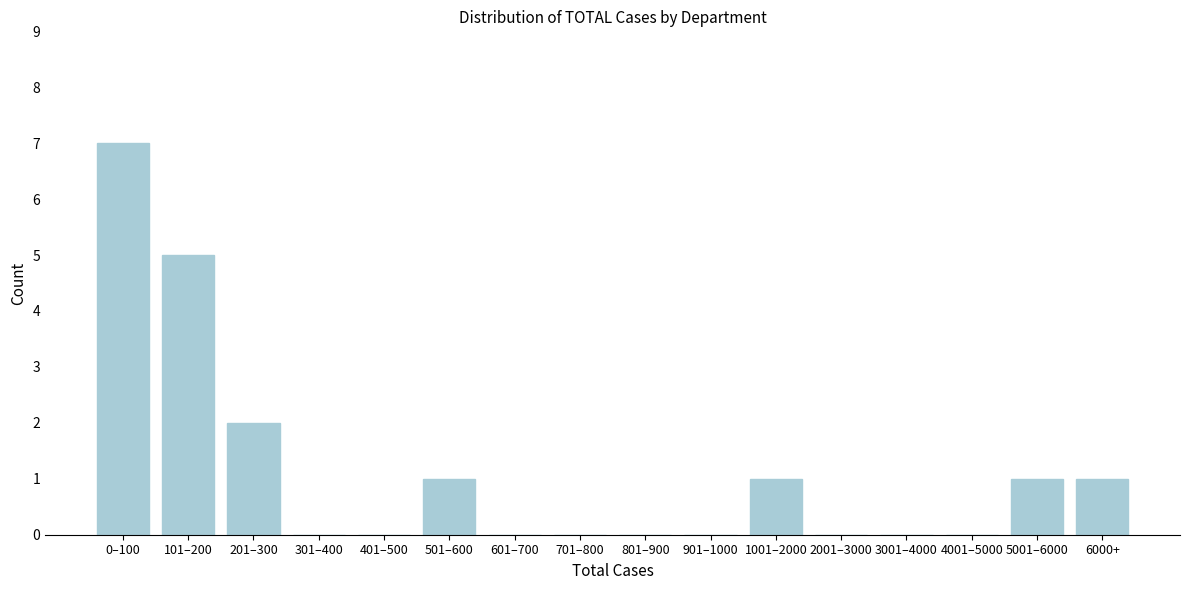

Reading right to left, list all the values displayed in this chart.

6000+=1	5001–6000=1	4001–5000=0	3001–4000=0	2001–3000=0	1001–2000=1	901–1000=0	801–900=0	701–800=0	601–700=0	501–600=1	401–500=0	301–400=0	201–300=2	101–200=5	0–100=7